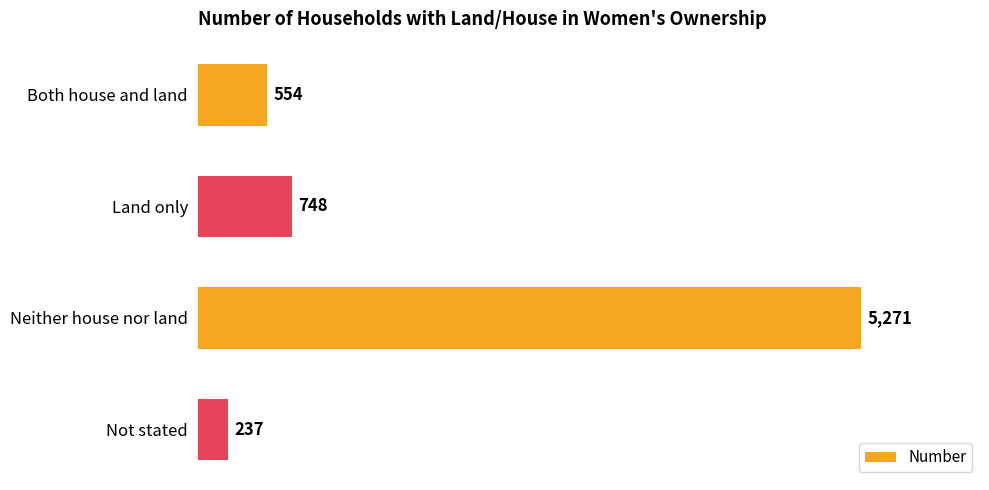

List the labels in order of value, largest first.

Neither house nor land, Land only, Both house and land, Not stated